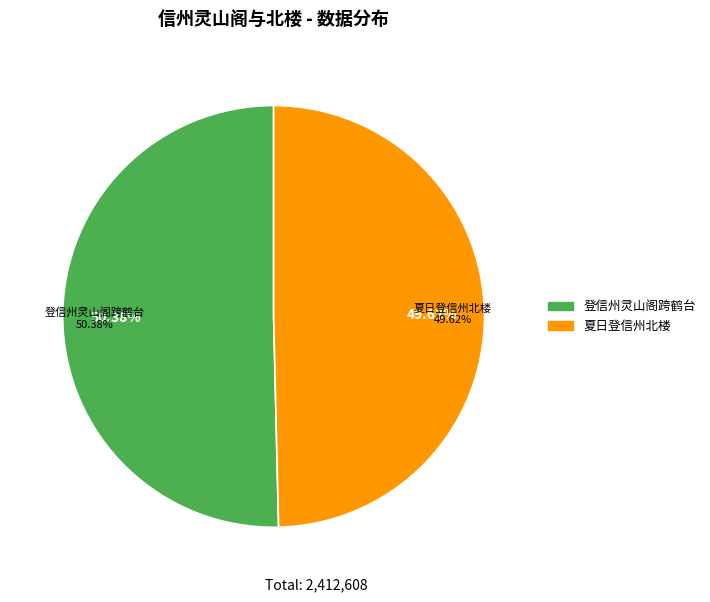

The 夏日登信州北楼 slice represents 11% of the pie. True or false?

False